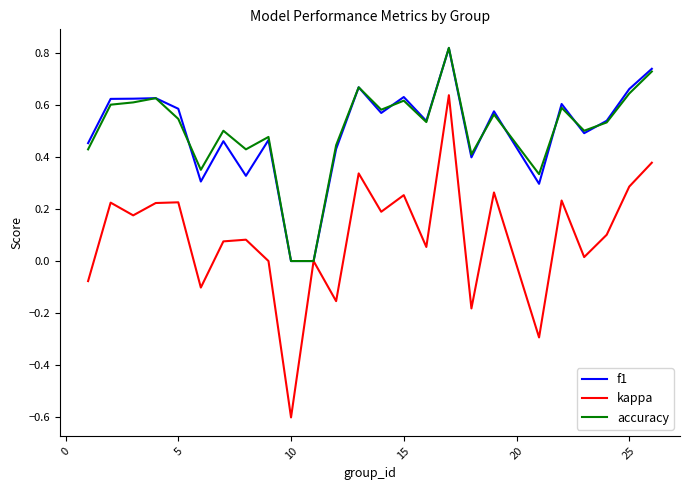

What is the smallest value displayed?

-0.6